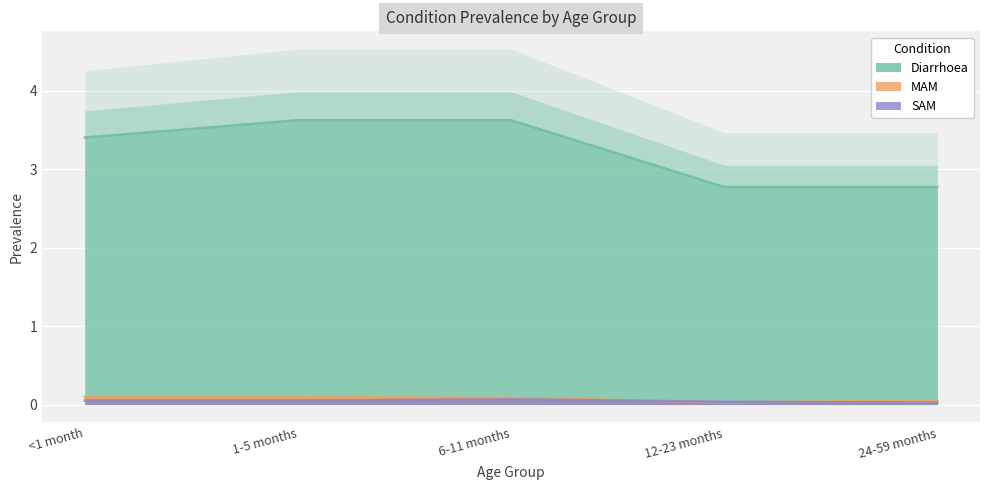

Count the number of data series in this chart.

3